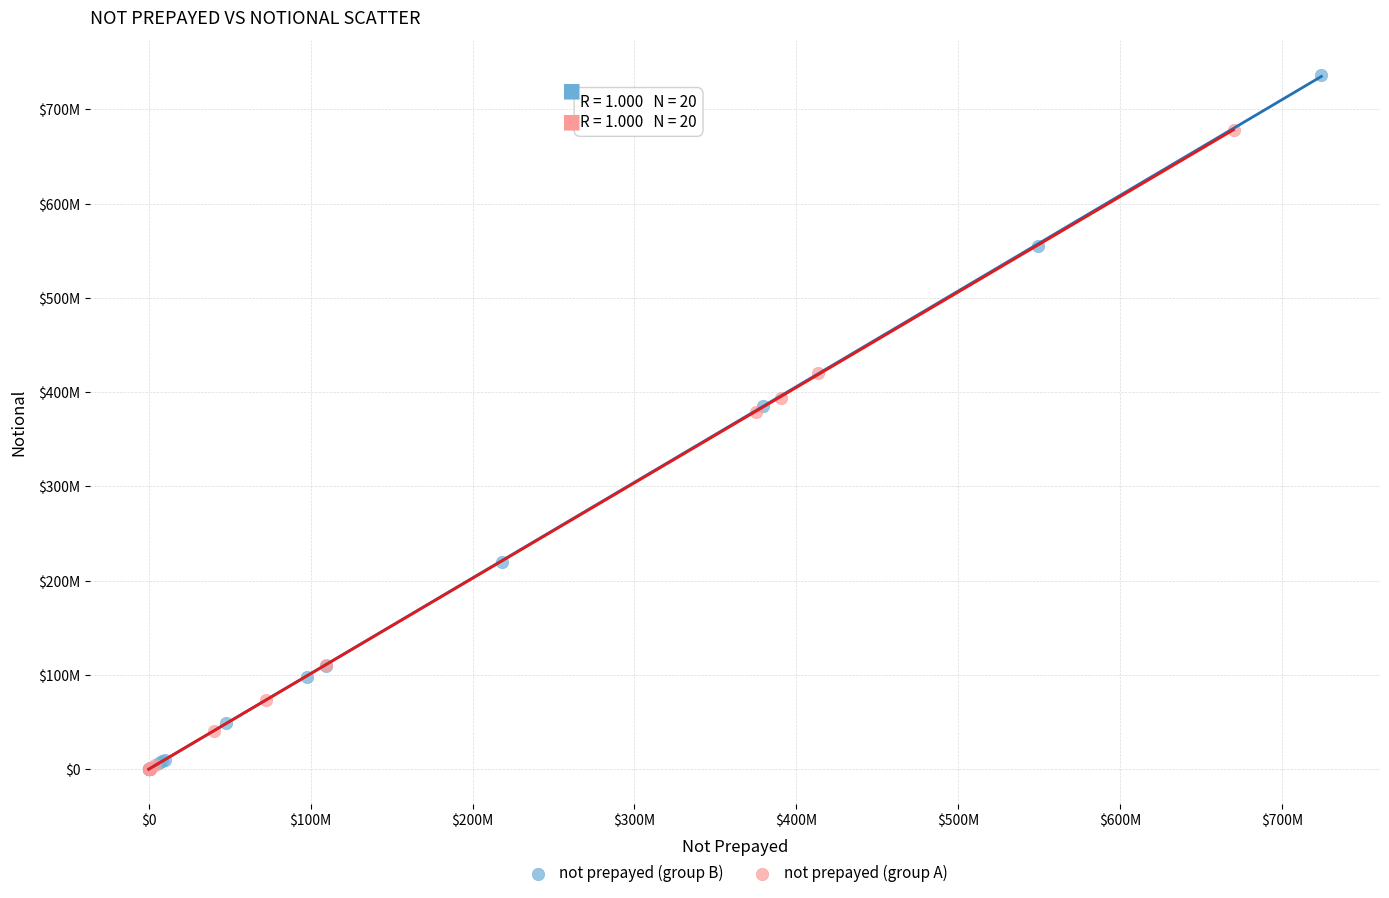

What are all the series names shown in the legend?

not prepayed (group B), not prepayed (group A)